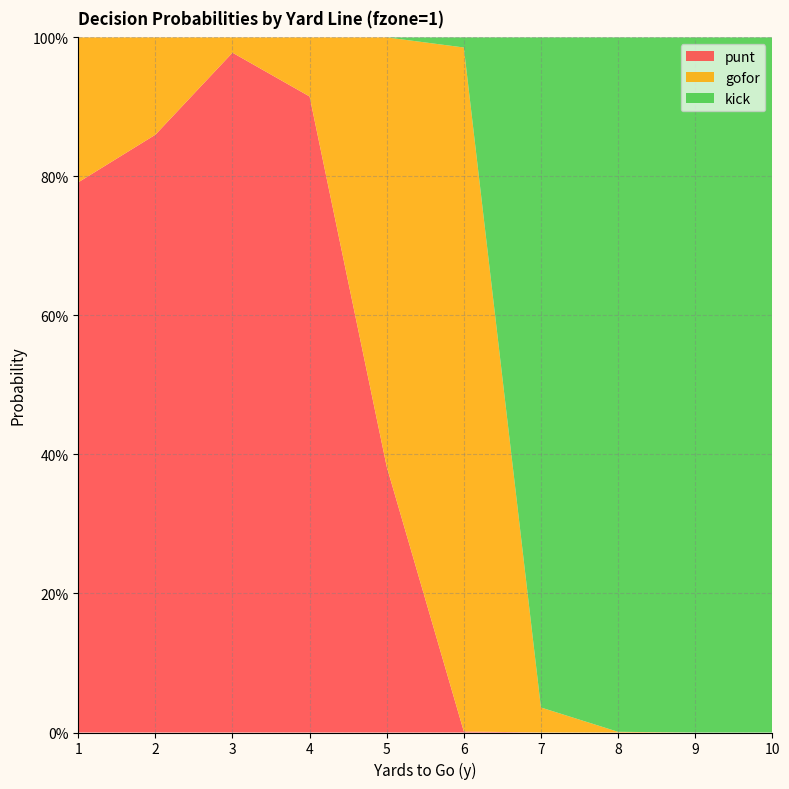

Reading left to right, what are all the values shown in this chart?

punt: 1=0.8	2=0.9	3=1.0	4=0.9	5=0.4	6=0.0	7=0.0	8=0.0	9=0.0	10=0.0
gofor: 1=0.2	2=0.1	3=0.0	4=0.1	5=0.6	6=1.0	7=0.0	8=0.0	9=0.0	10=0.0
kick: 1=0.0	2=0.0	3=0.0	4=0.0	5=0.0	6=0.0	7=1.0	8=1.0	9=1.0	10=1.0